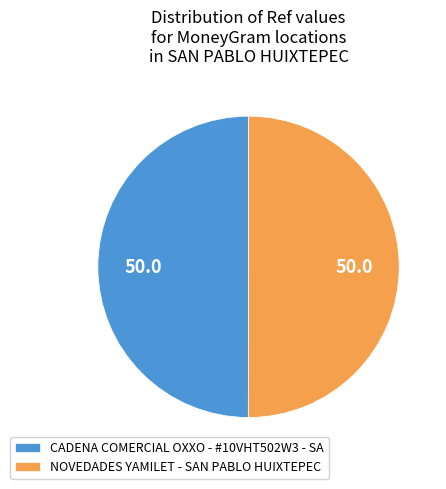

Approximately how many times larger is the value at CADENA COMERCIAL OXXO - #10VHT502W3 - SA compared to NOVEDADES YAMILET - SAN PABLO HUIXTEPEC?

1.0